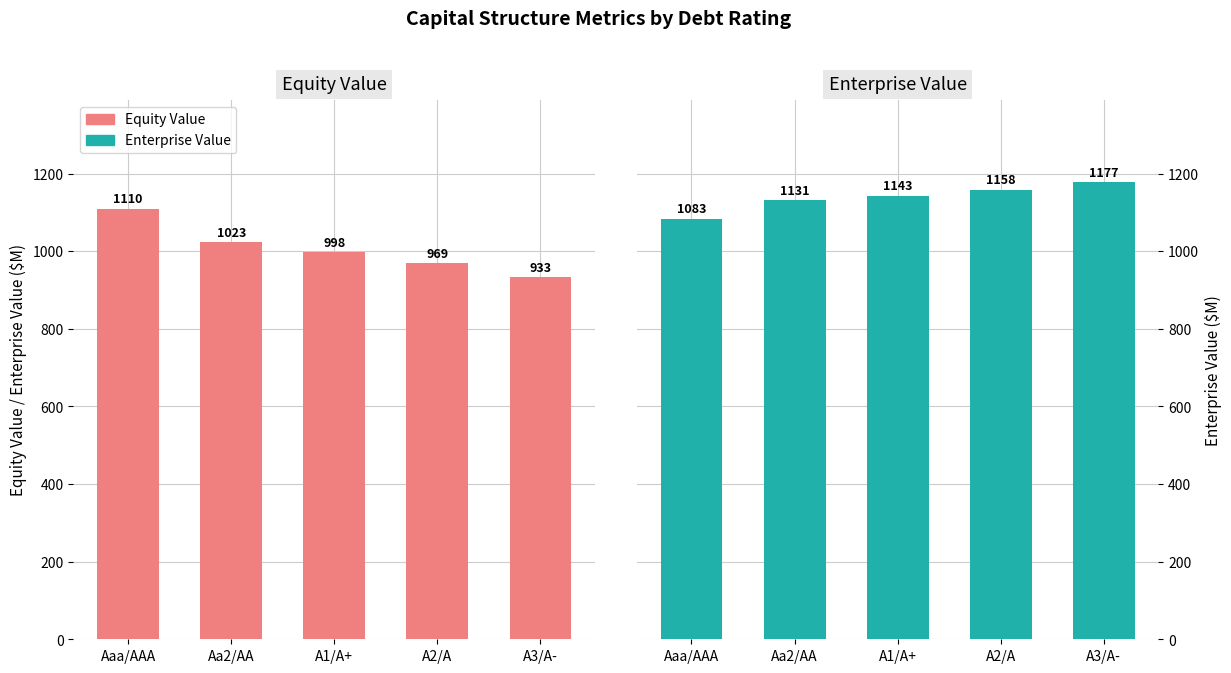

Reading left to right, transcribe all the data shown in this chart.

Equity Value: Aaa/AAA=1109.7	Aa2/AA=1022.6	A1/A+=998.1	A2/A=968.6	A3/A-=933.0
Enterprise Value: Aaa/AAA=1083.2	Aa2/AA=1131.3	A1/A+=1142.8	A2/A=1158.4	A3/A-=1176.8